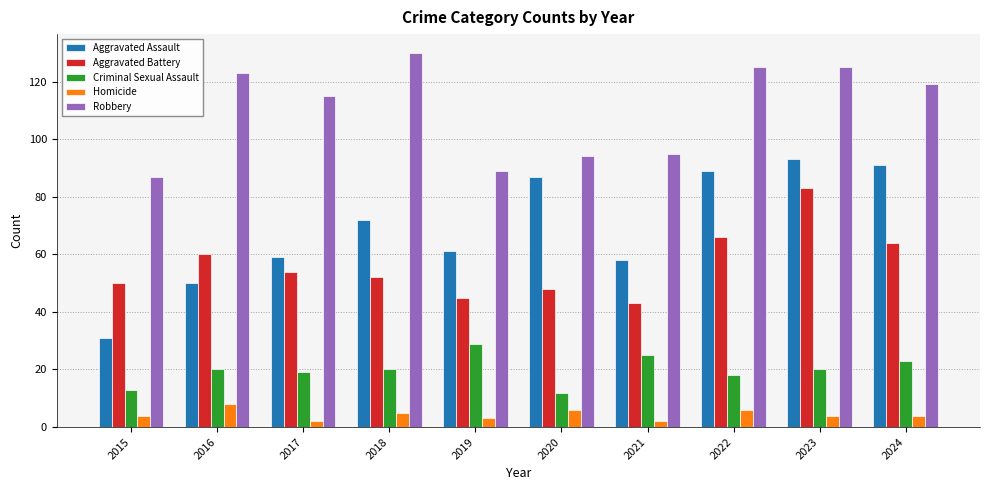

What is the sum of all Aggravated Assault values?

691